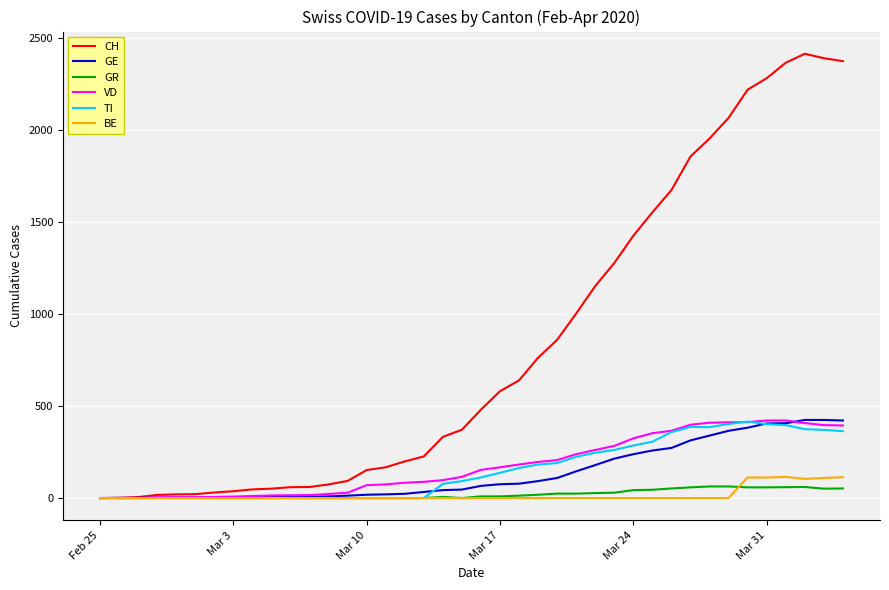

Which series has the widest spread of values?

CH